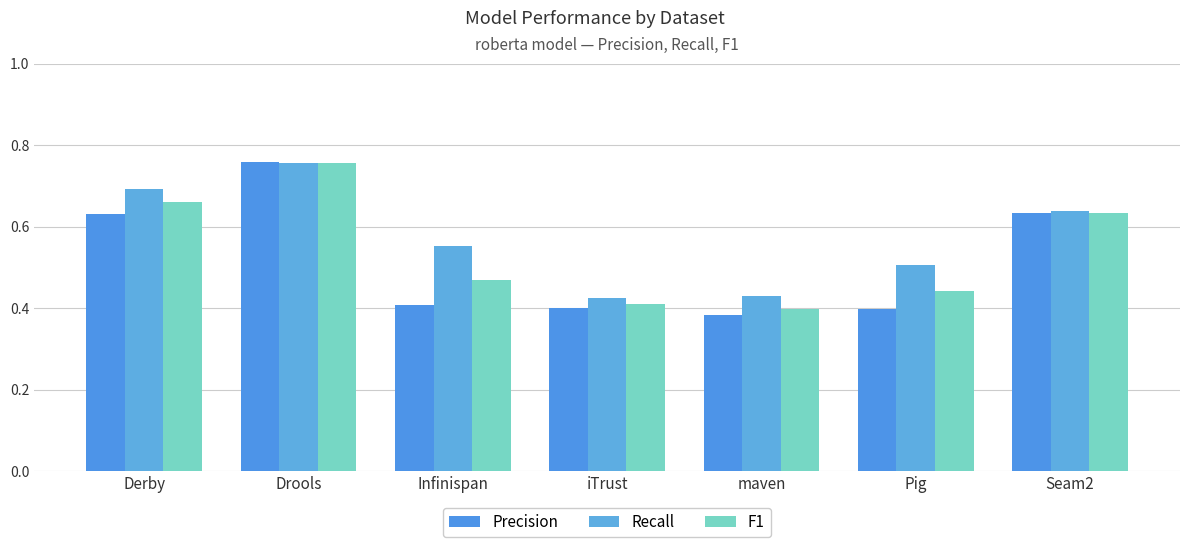

Rank the categories by F1 value from highest to lowest.

Drools, Derby, Seam2, Infinispan, Pig, iTrust, maven